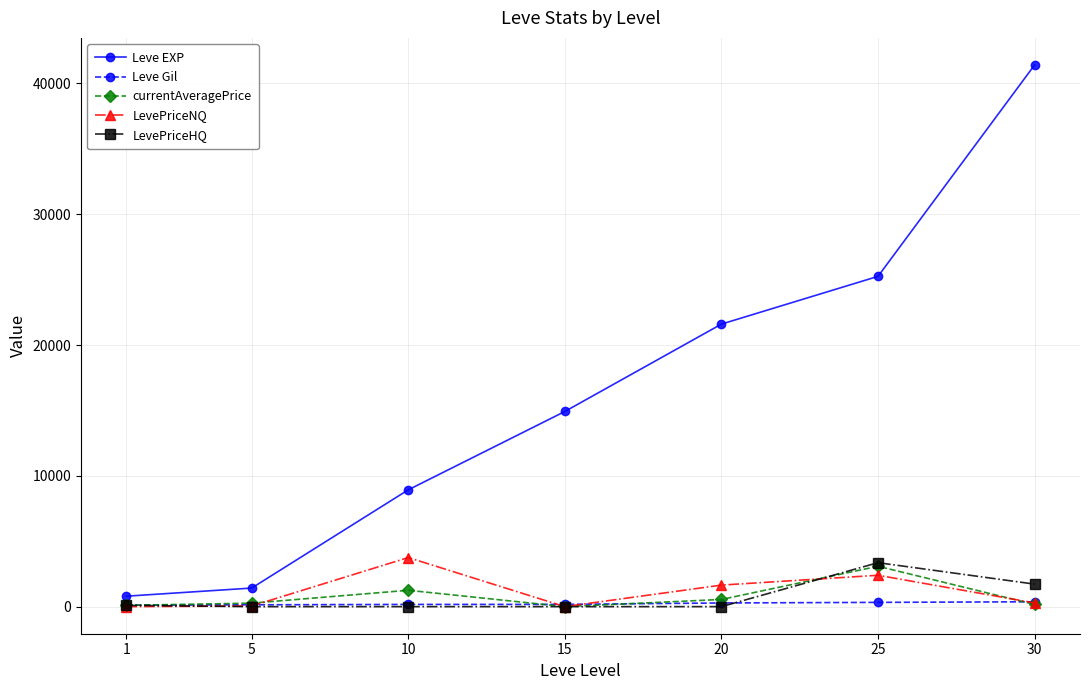

Which series has the largest total across all categories?

Leve EXP